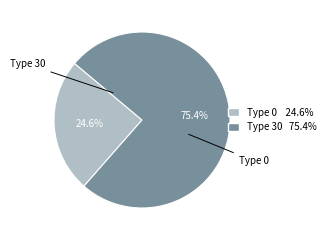

Is there any slice that represents more than half of the pie?

Yes